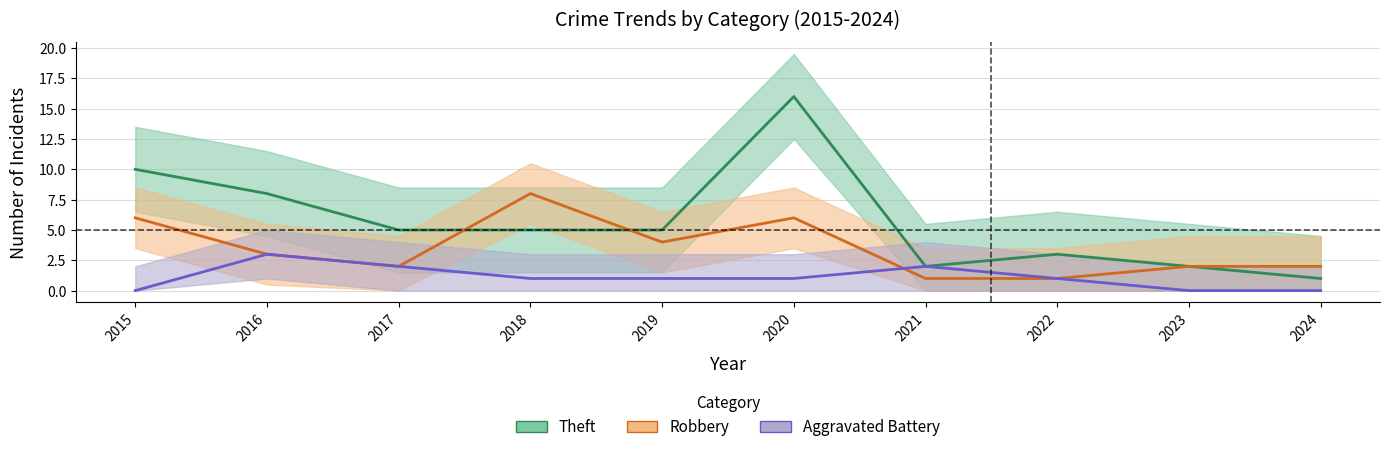

Count the Aggravated Battery values in the range 0 to 2.

9